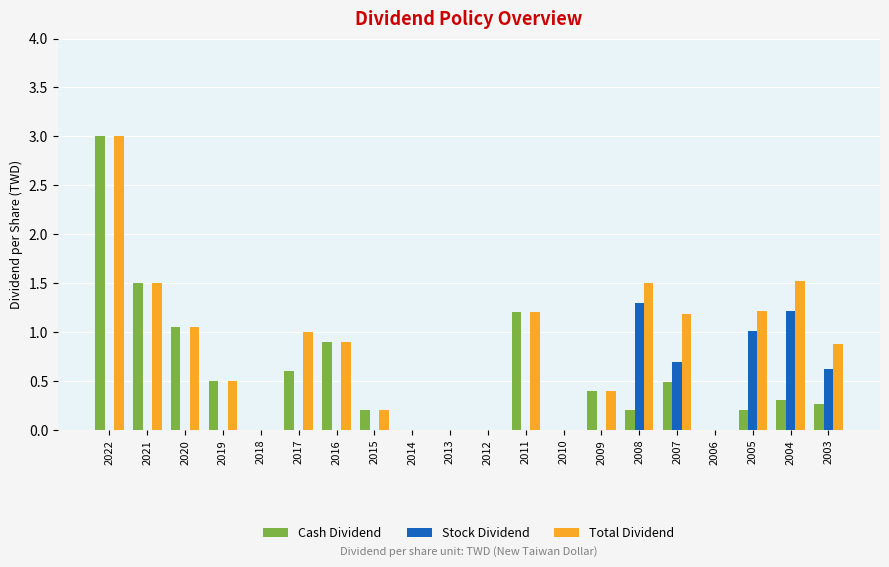

What are all the series names shown in the legend?

Cash Dividend, Stock Dividend, Total Dividend